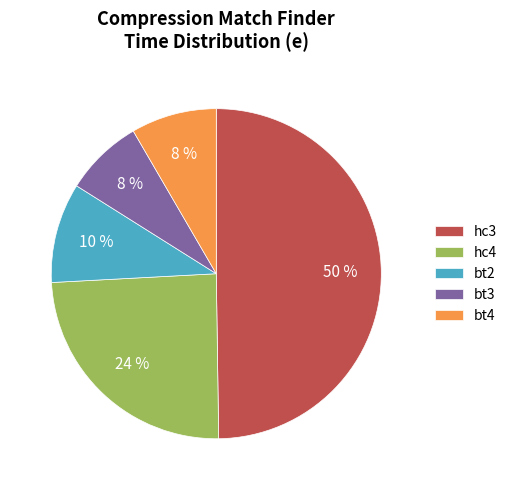

Which has a higher value, hc3 or hc4?

hc3